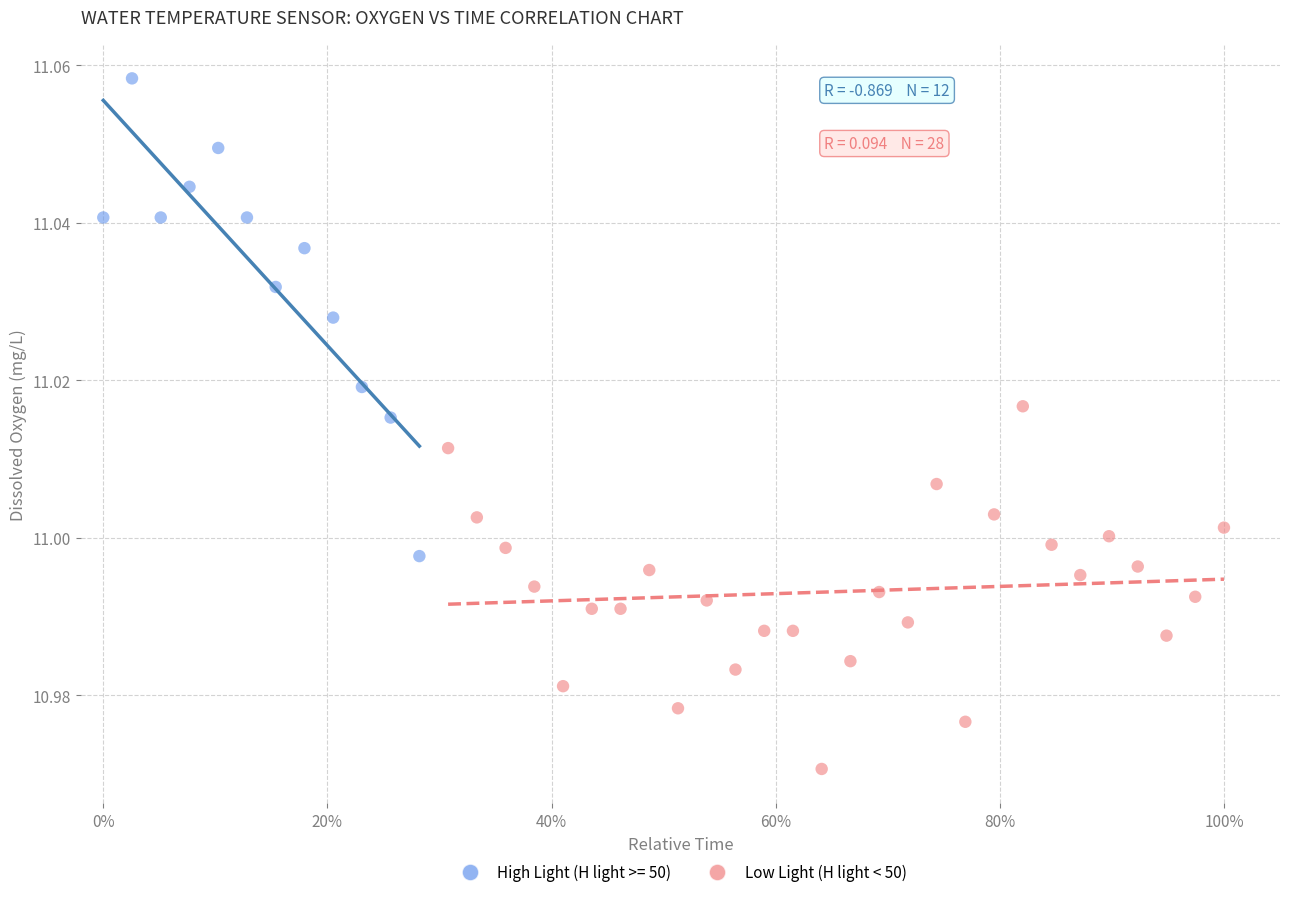

Which series contains the highest Y value?

High Light (H light >= 50)